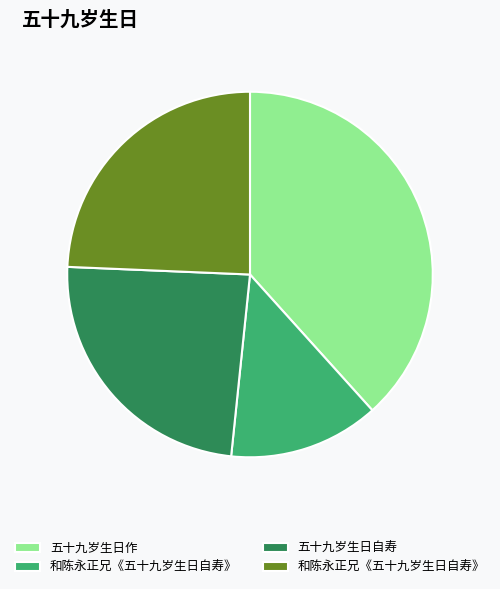

Is there a majority slice in this chart?

No